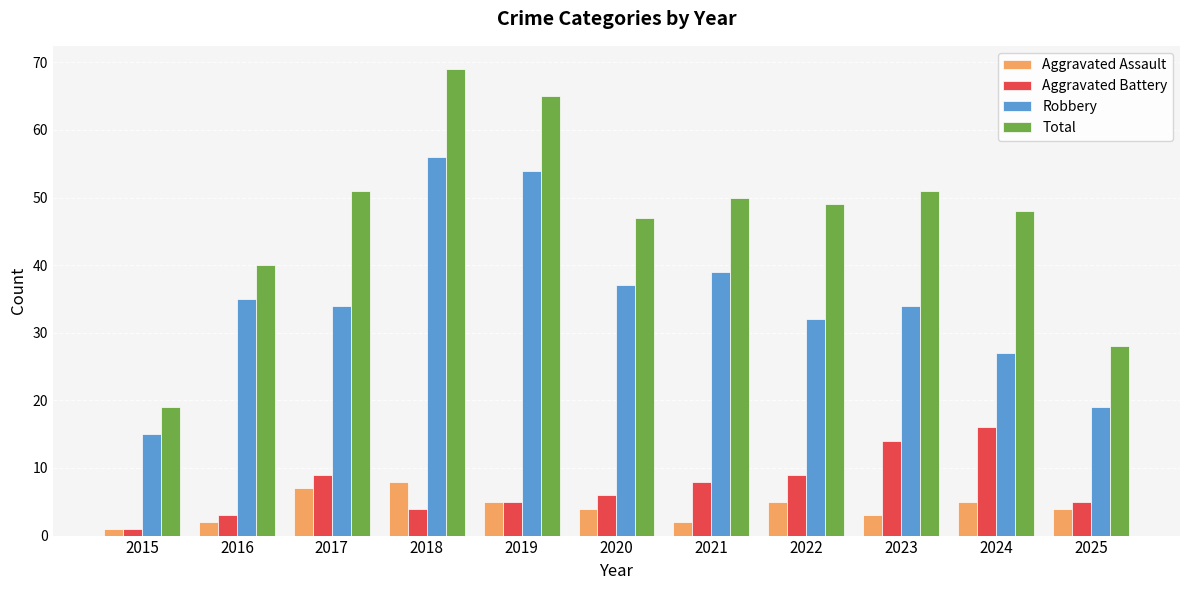

Is the value of Total at 2023 greater than the value of Aggravated Assault at 2024?

Yes